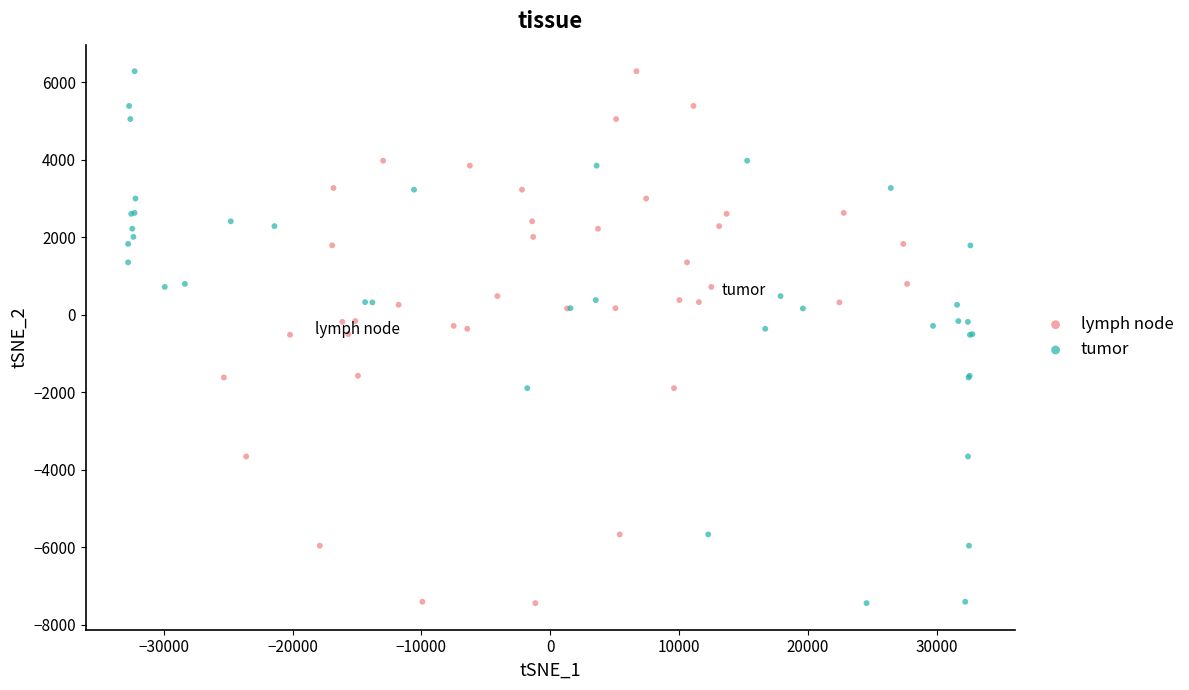

What are all the series names shown in the legend?

lymph node, tumor